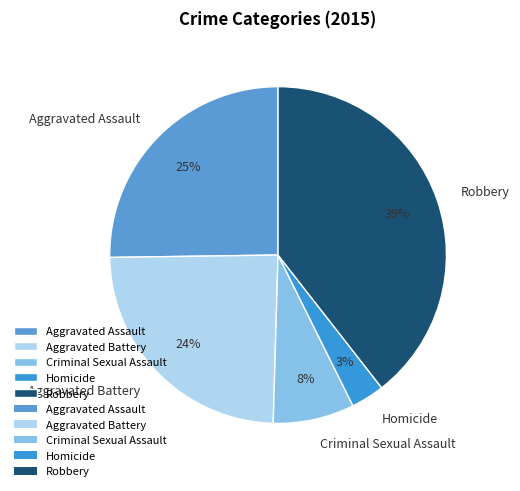

How many slices are in this pie chart?

5